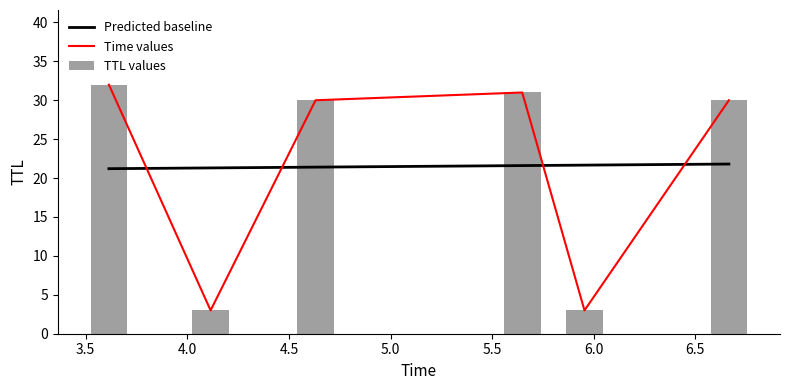

True or false: Predicted baseline and Time values cross at least once.

True